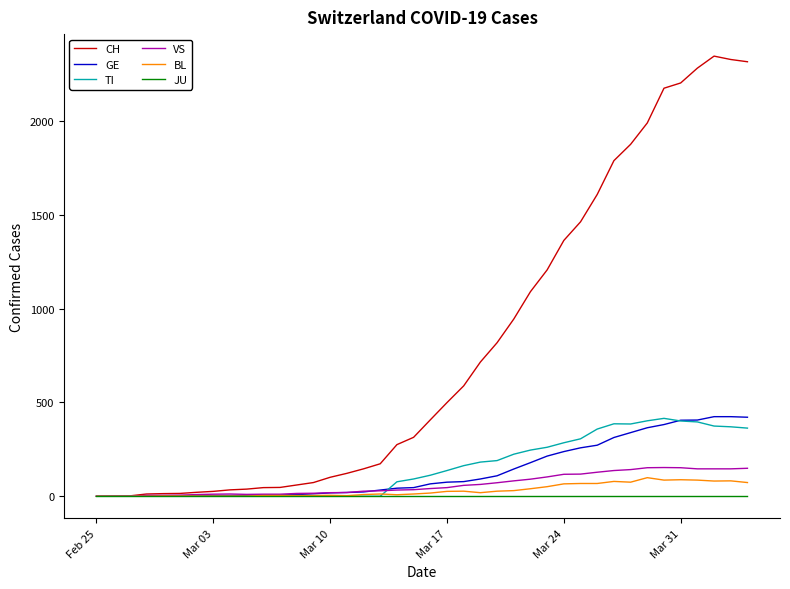

Which series has the largest range (max minus min)?

CH